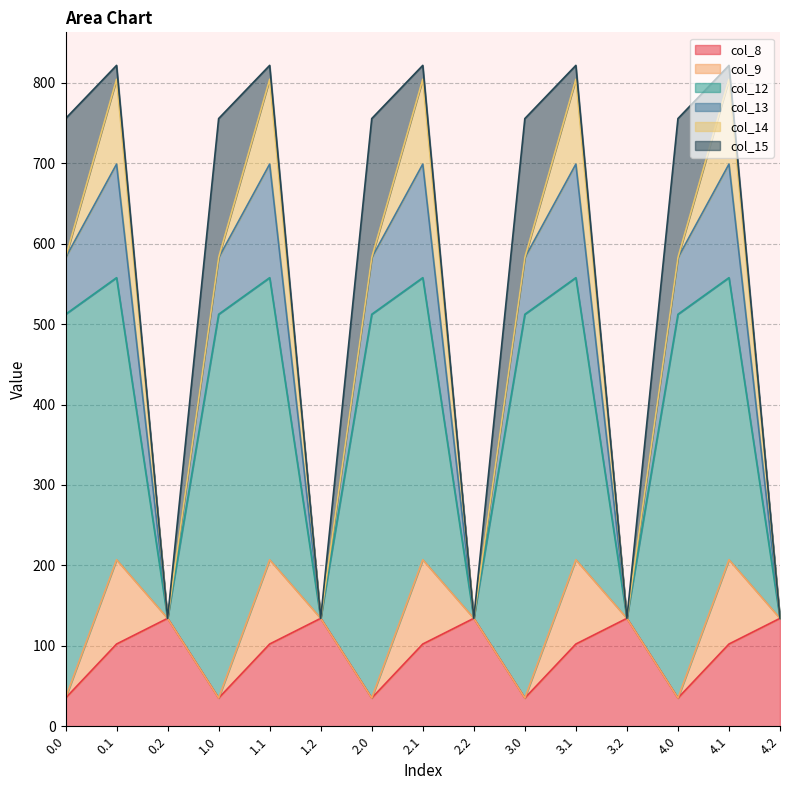

What is the sum of the col_13 values at 3.1 and 4.1?

282.4